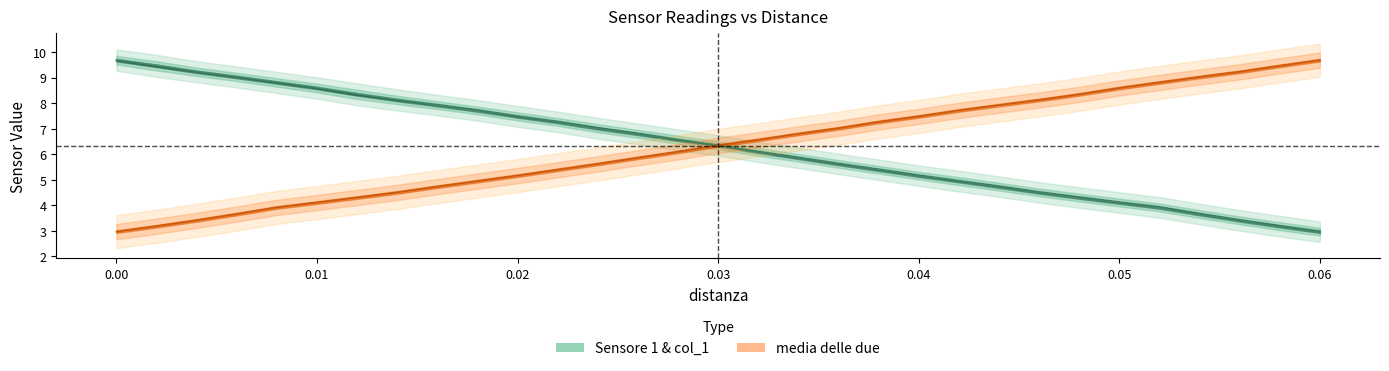

What is the highest value of the media delle due series?

9.7